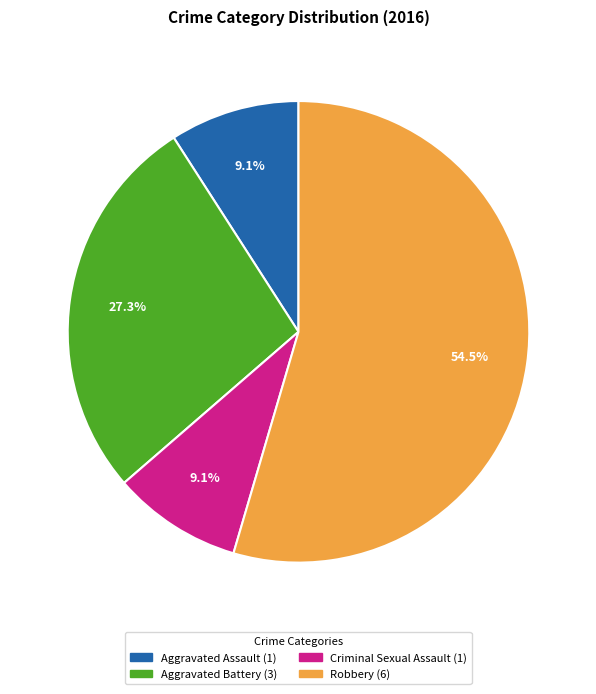

Is Robbery the majority of the pie?

Yes